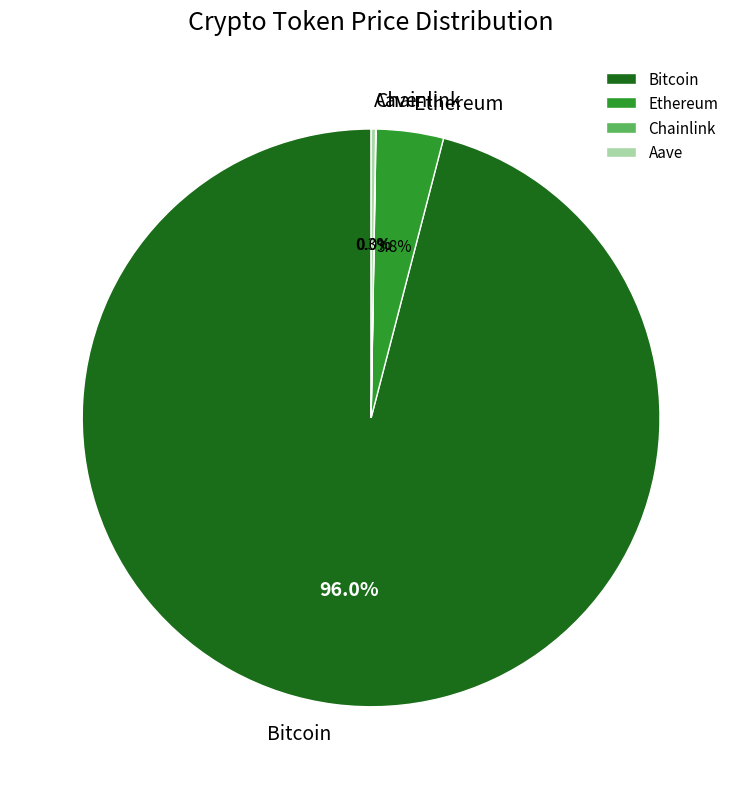

Does Bitcoin account for over 50% of the chart?

Yes